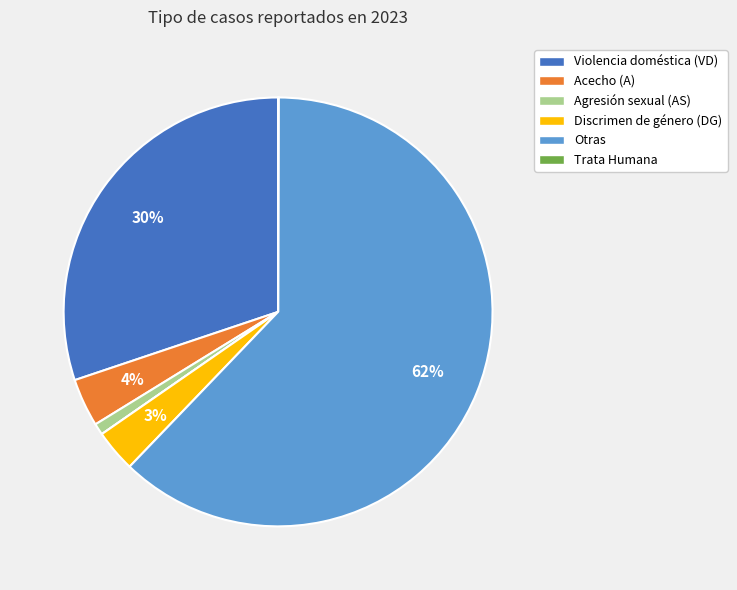

Does any single category account for the majority?

Yes